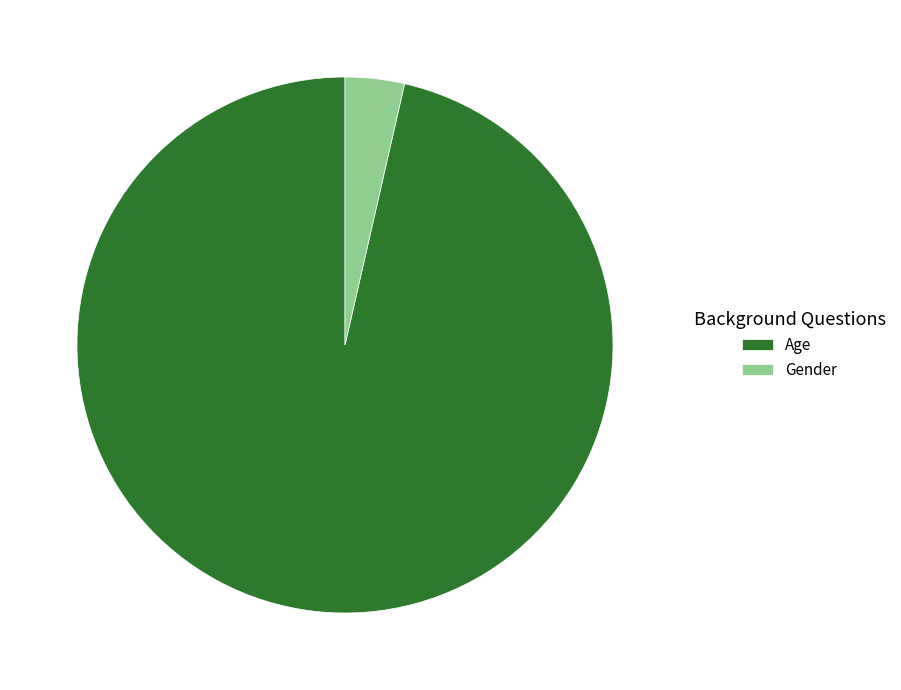

Is it true that Gender is 11% of the pie?

False